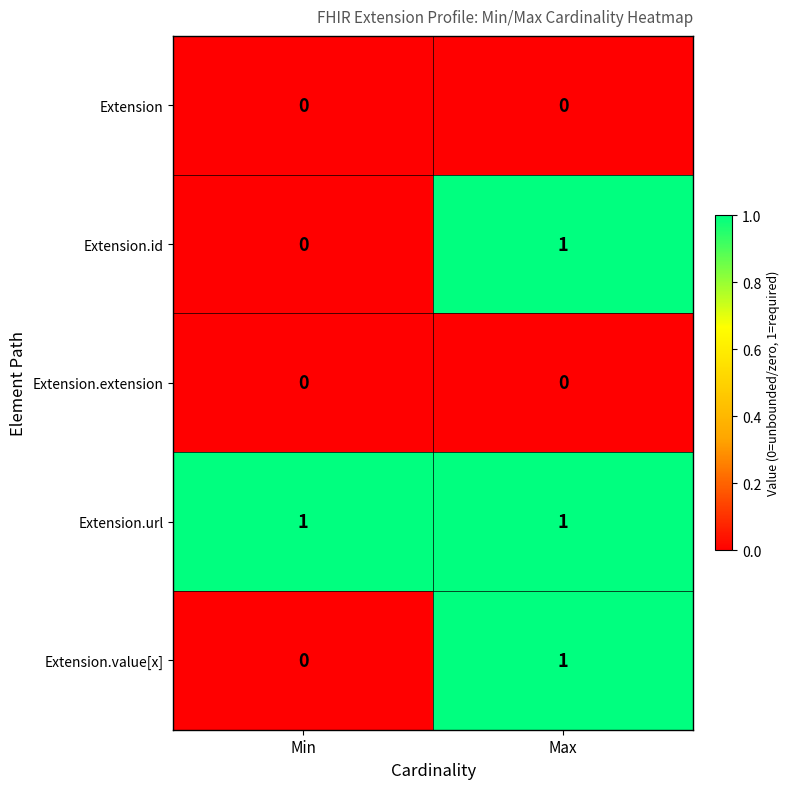

How many distinct data groups are displayed?

5